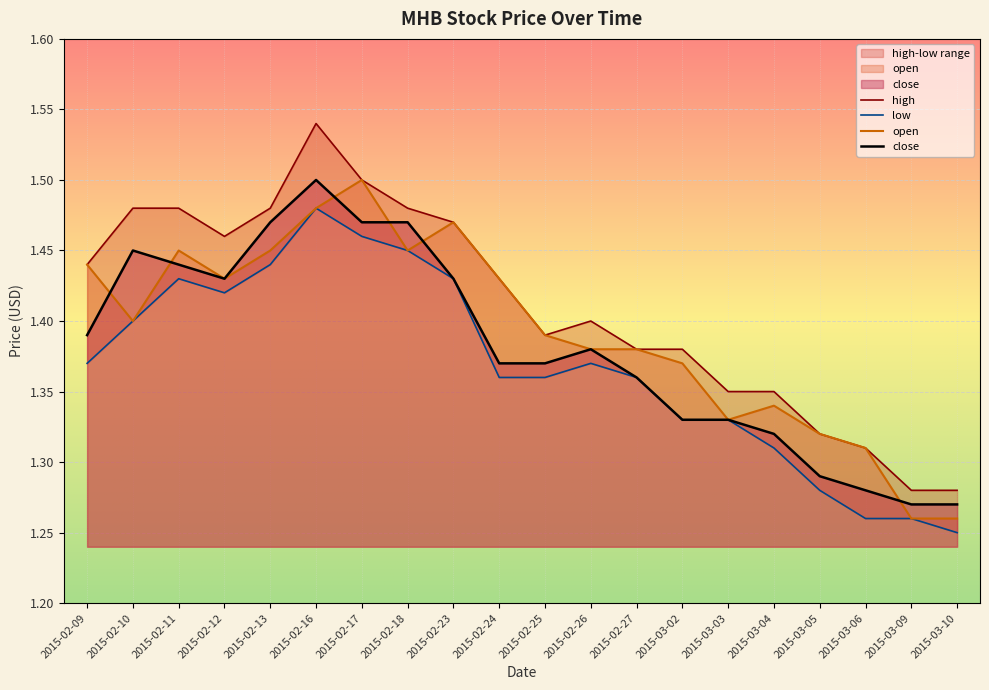

Between 2015-02-26 and 2015-02-27, which series saw the biggest shift?

high